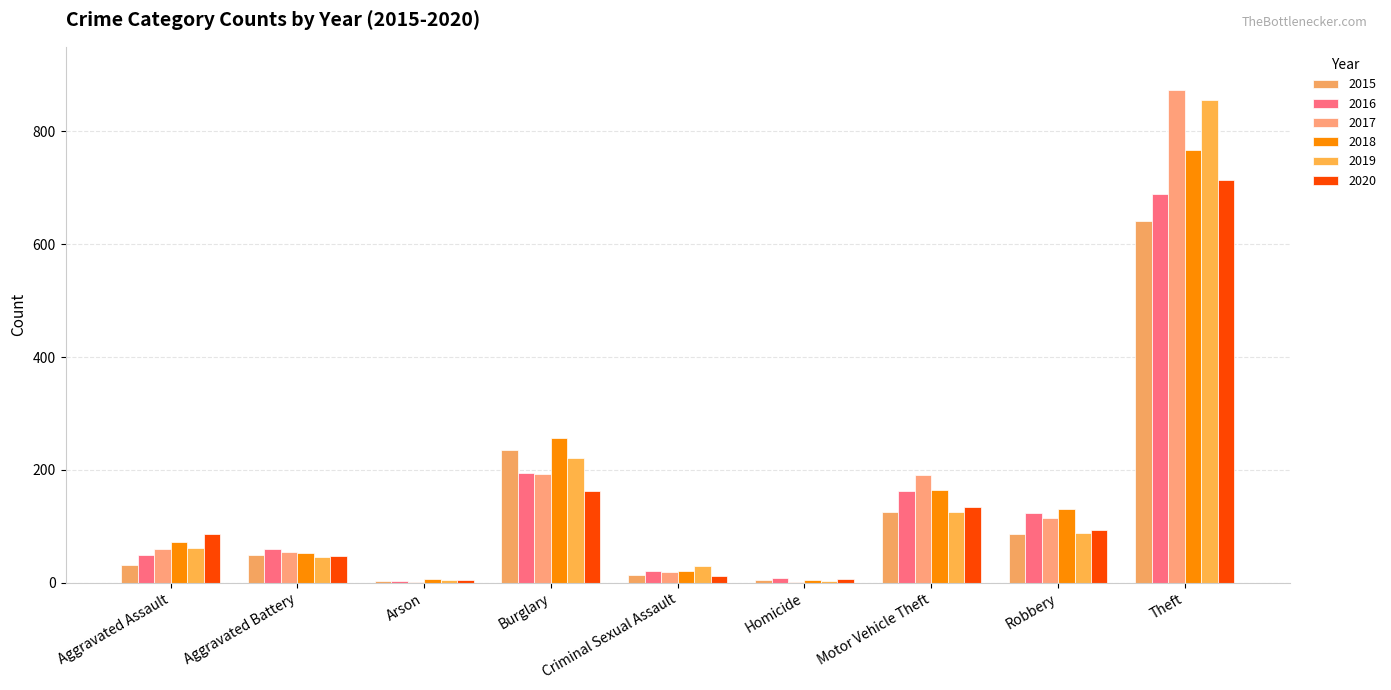

What is the label of the 1st bar from the left?

Aggravated Assault